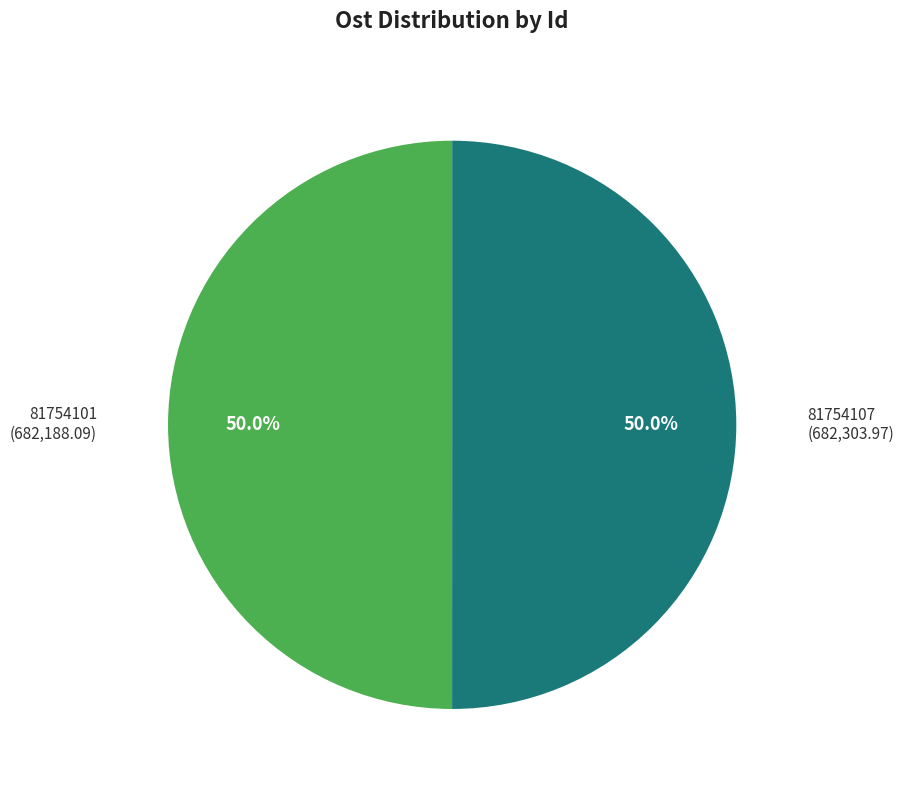

How many slices are in this pie chart?

2